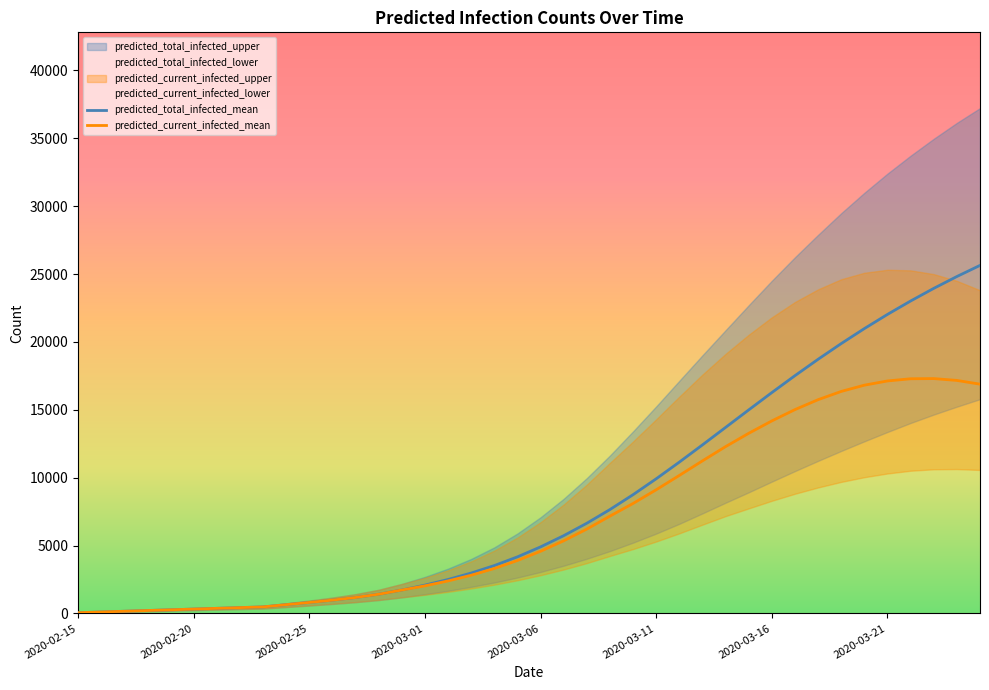

What is the average value of the predicted_current_infected_lower series?

4151